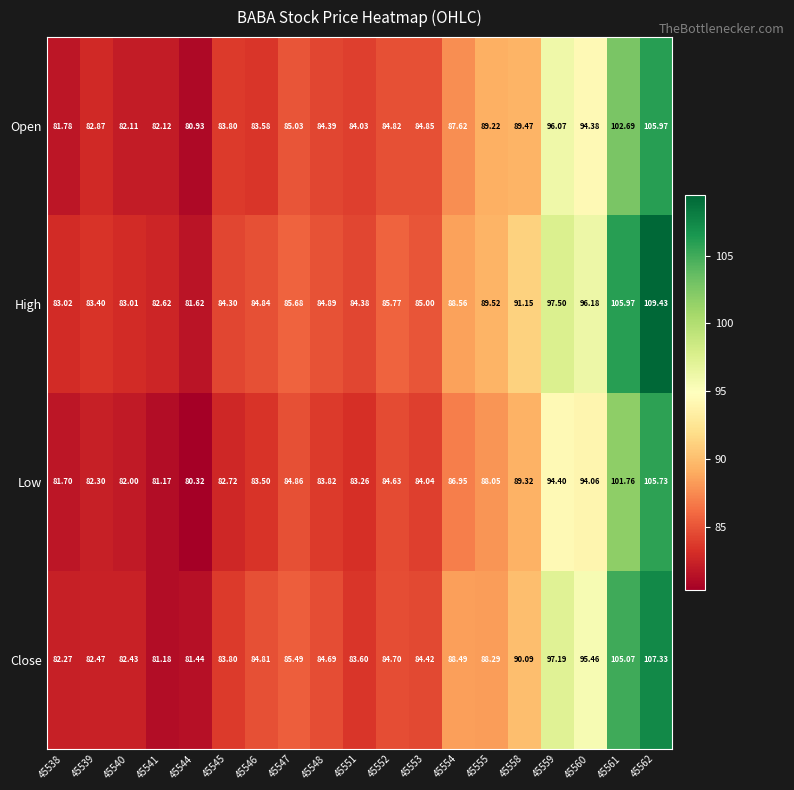

Which series has the largest total across all categories?

High